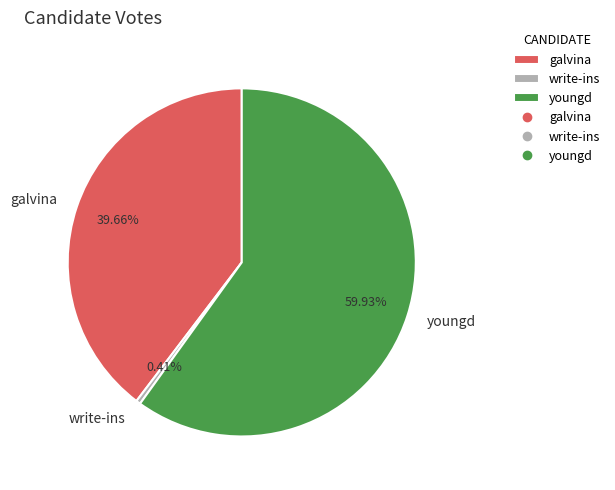

Count the number of slices in the pie.

3